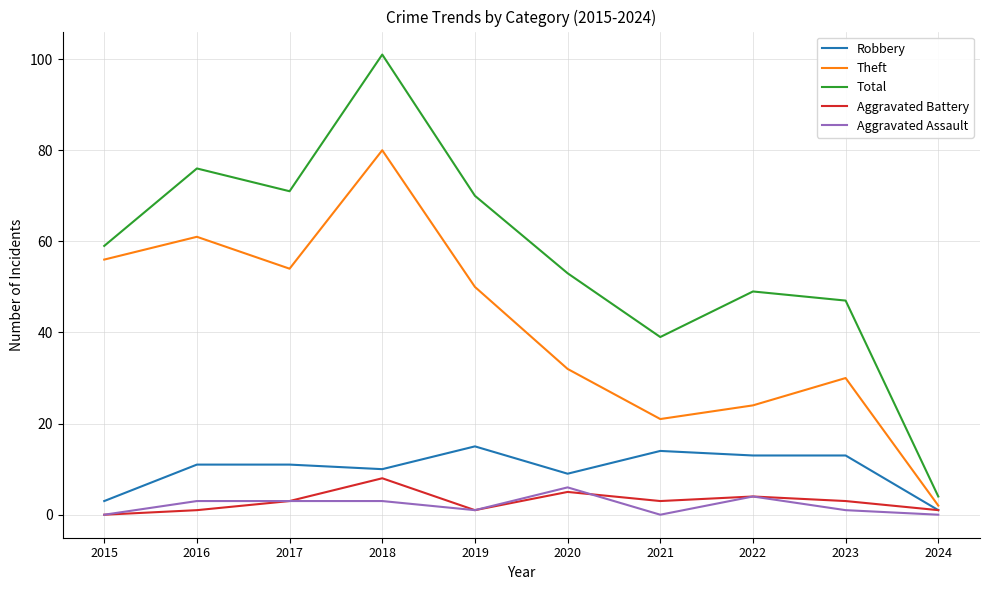

What is the difference between the second highest and minimum values in the Aggravated Assault series?

4